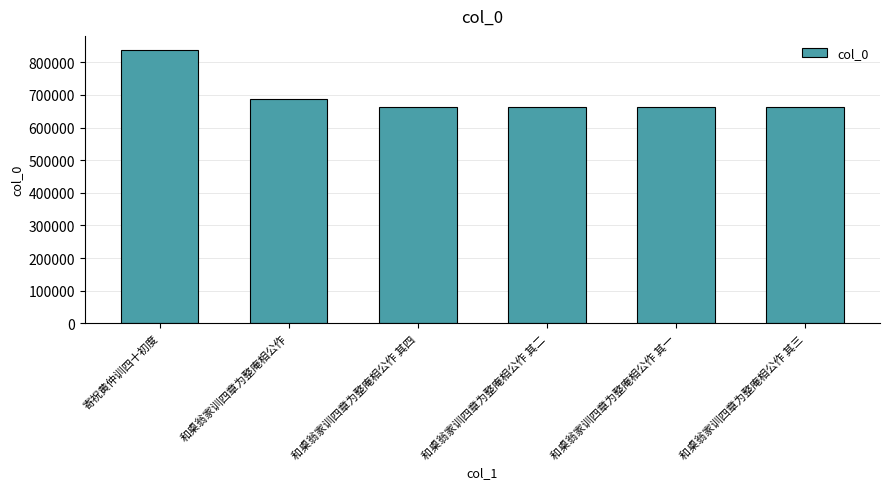

The chart shows a value of 663941 at 和㮚翁家训四章为整庵相公作 其四. True or false?

True